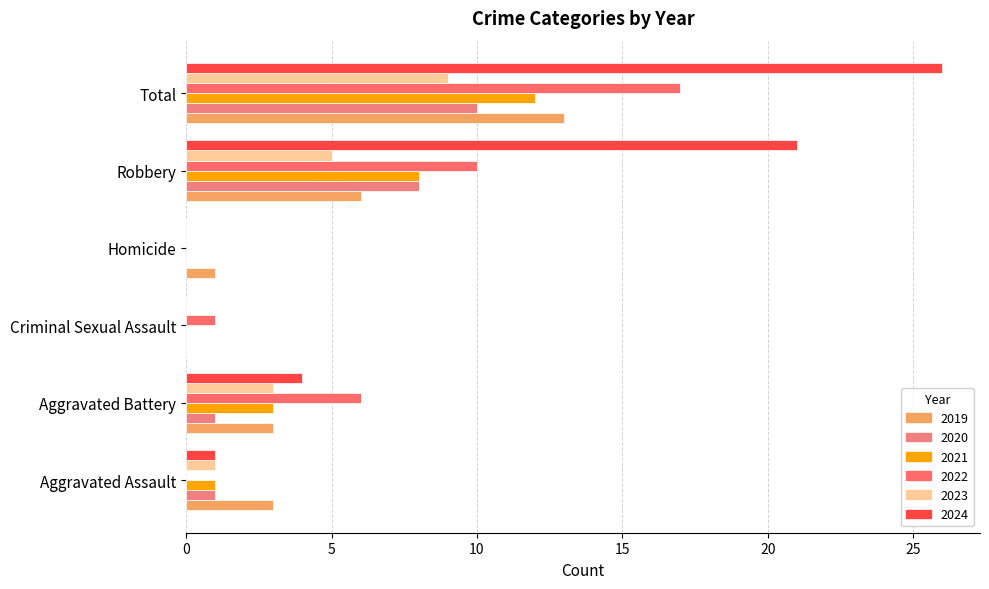

Which series has the largest total across all categories?

2024